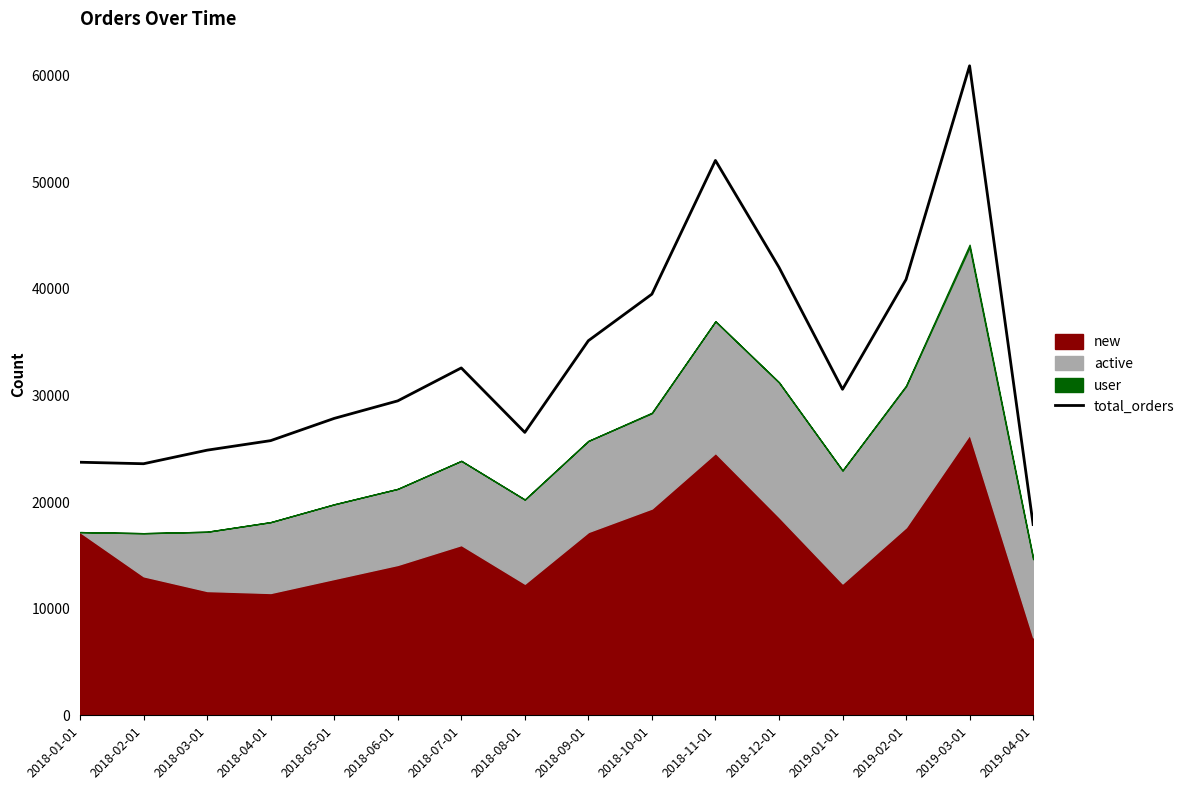

Which category has the highest value in the total_orders series?

2019-03-01